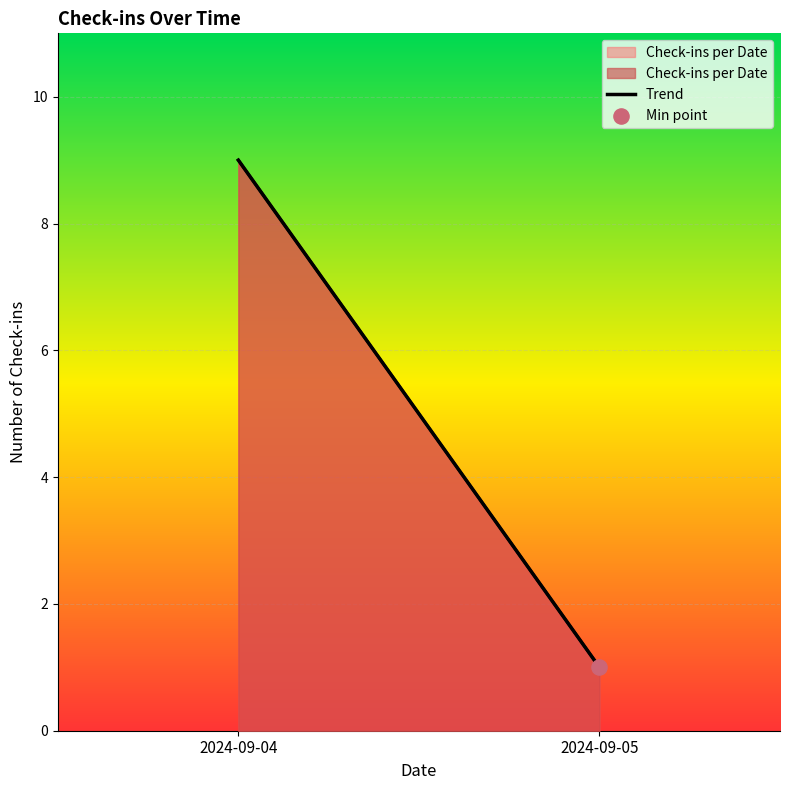

What is the change in value from 2024-09-04 to 2024-09-05?

-8